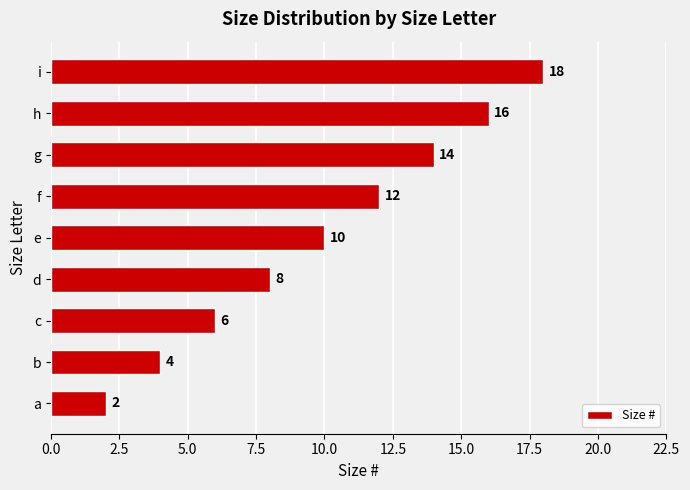

Reading bottom to top, transcribe all the data shown in this chart.

2	4	6	8	10	12	14	16	18